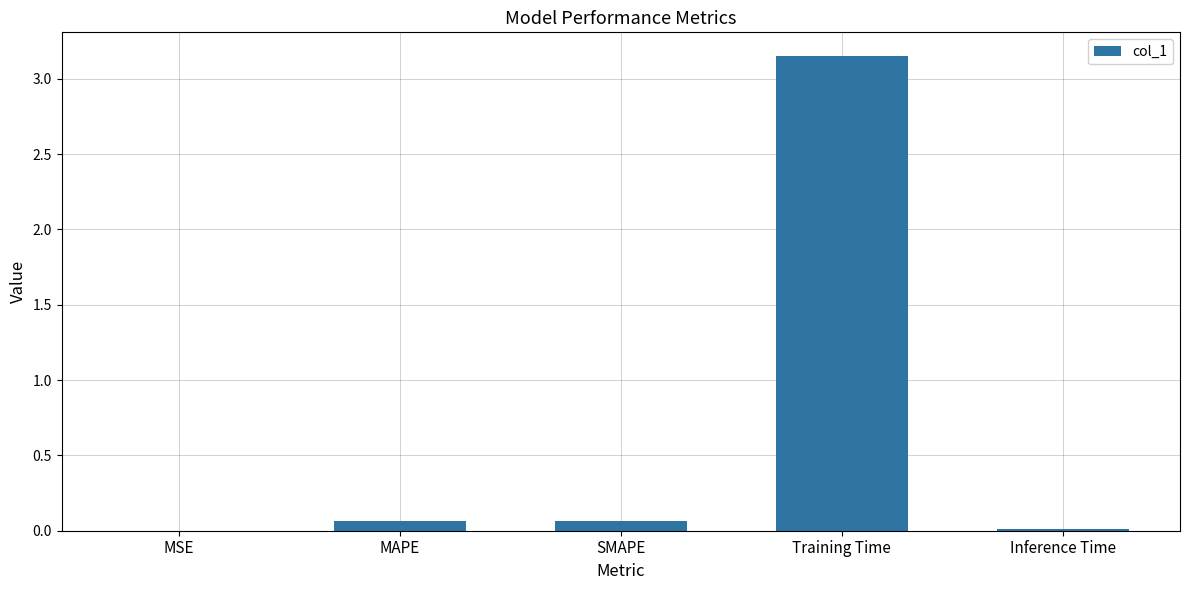

At which category does the chart reach its peak across all series?

Training Time